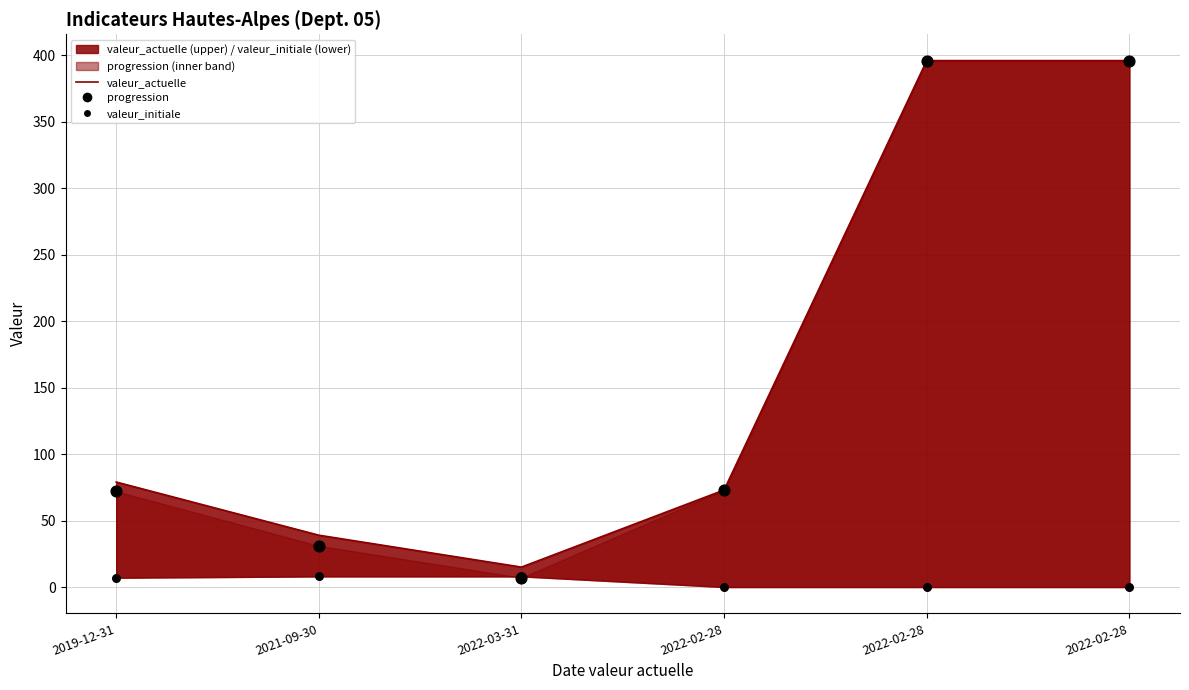

Which series has the widest spread of Y values?

progression